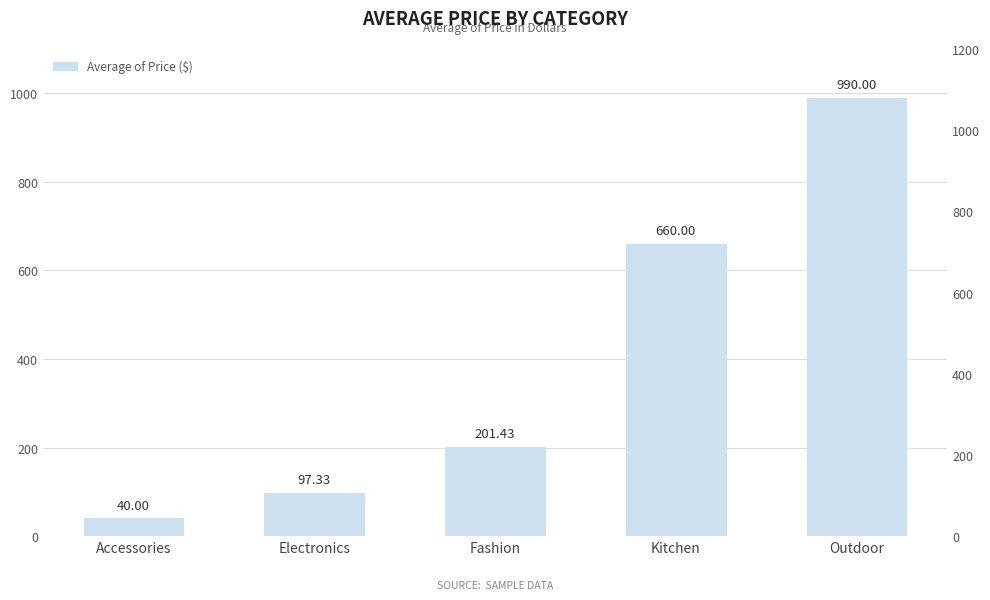

Which label corresponds to the smallest value in the chart?

Accessories